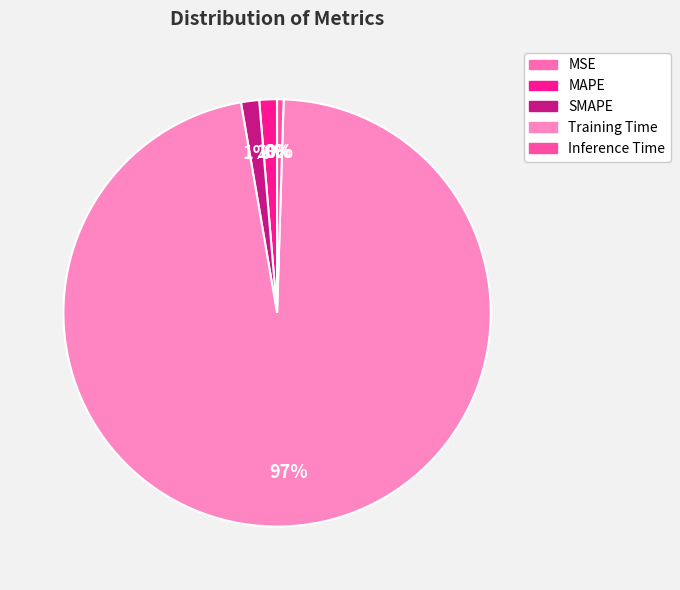

To the nearest percent, what is the combined percentage of MSE and MAPE?

1%